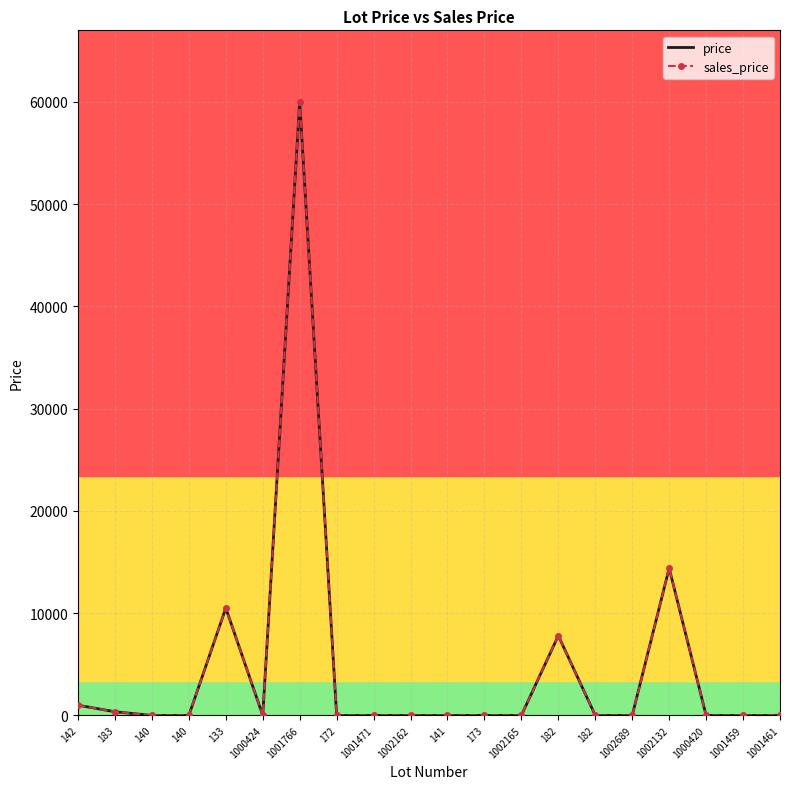

How many distinct data groups are displayed?

2